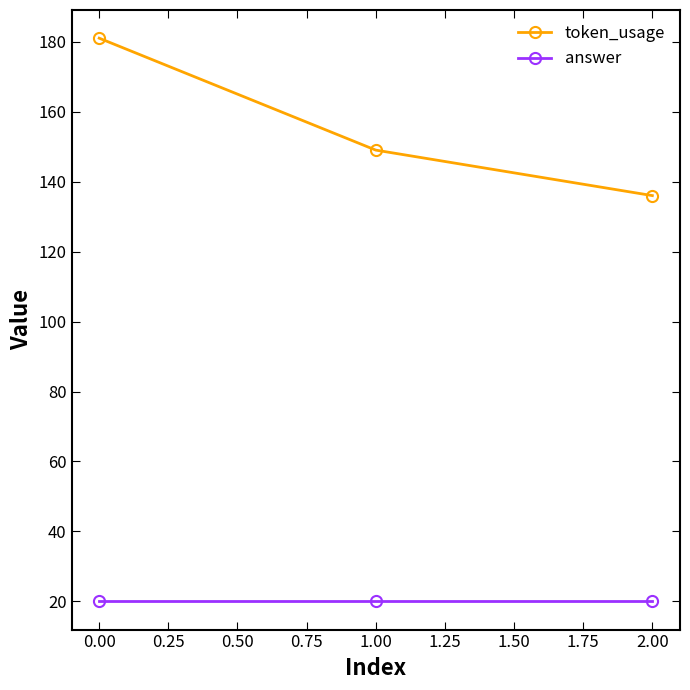

True or false: answer has a value of 5 at 0.00.

False